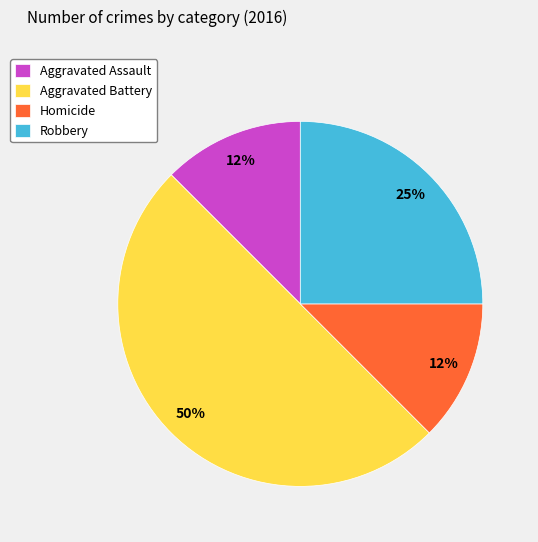

To the nearest percent, what is the difference between the Aggravated Battery and Robbery slice percentages?

25%